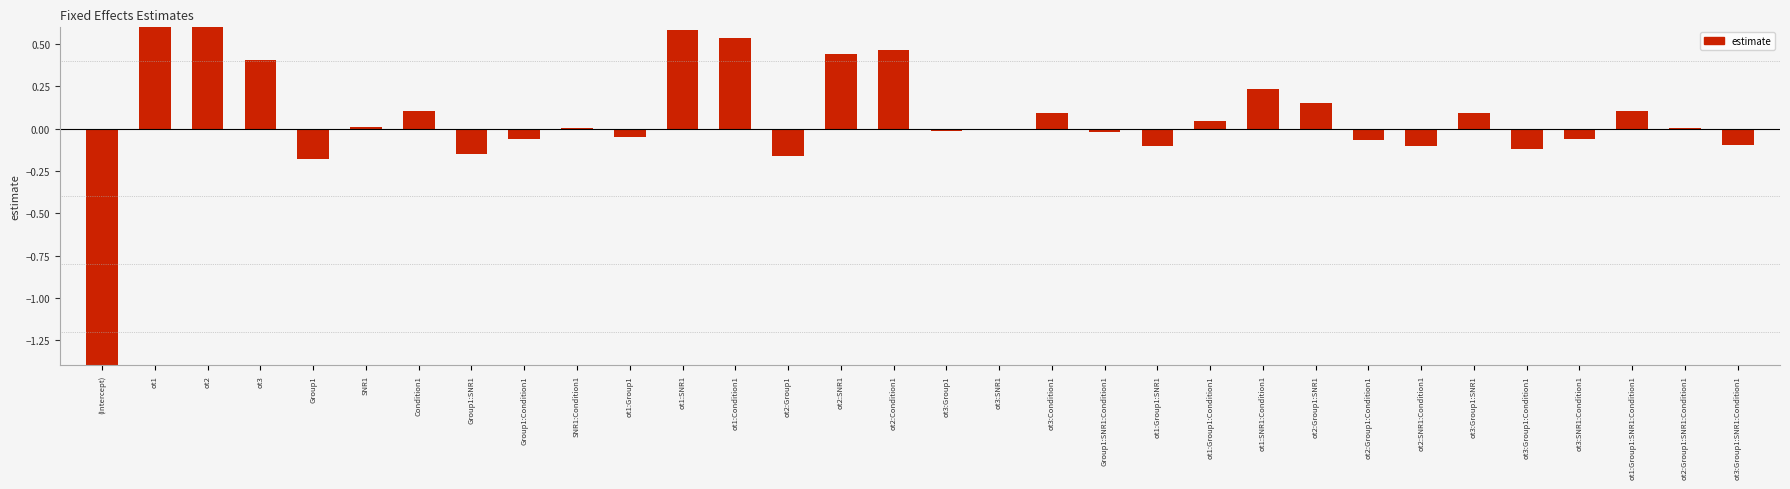

What is the sum of all values?

3.2